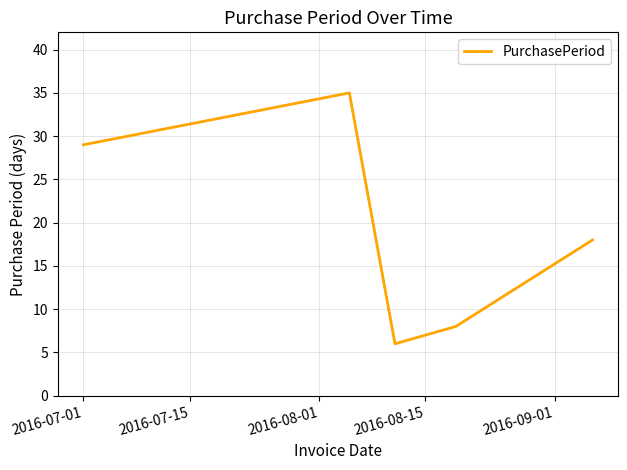

Does the chart display data point markers on the line(s)?

No